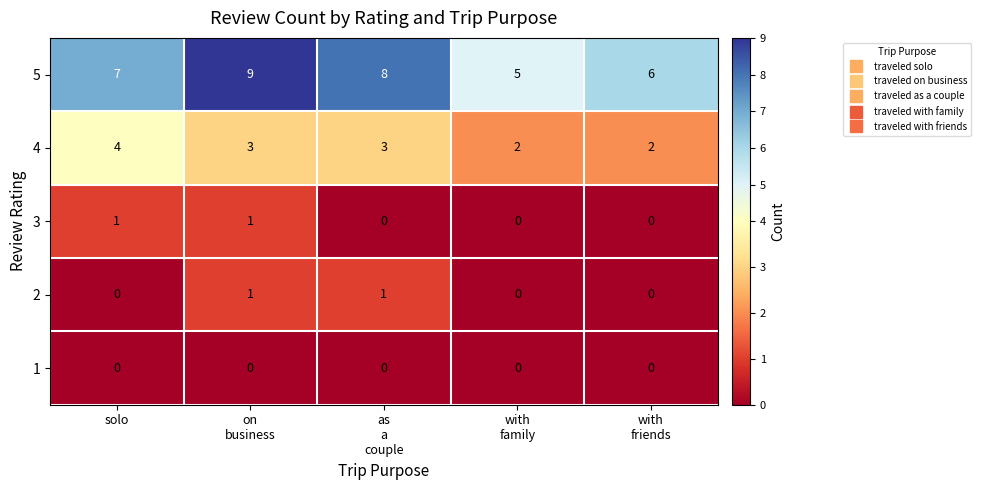

Which series has the largest range (max minus min)?

5